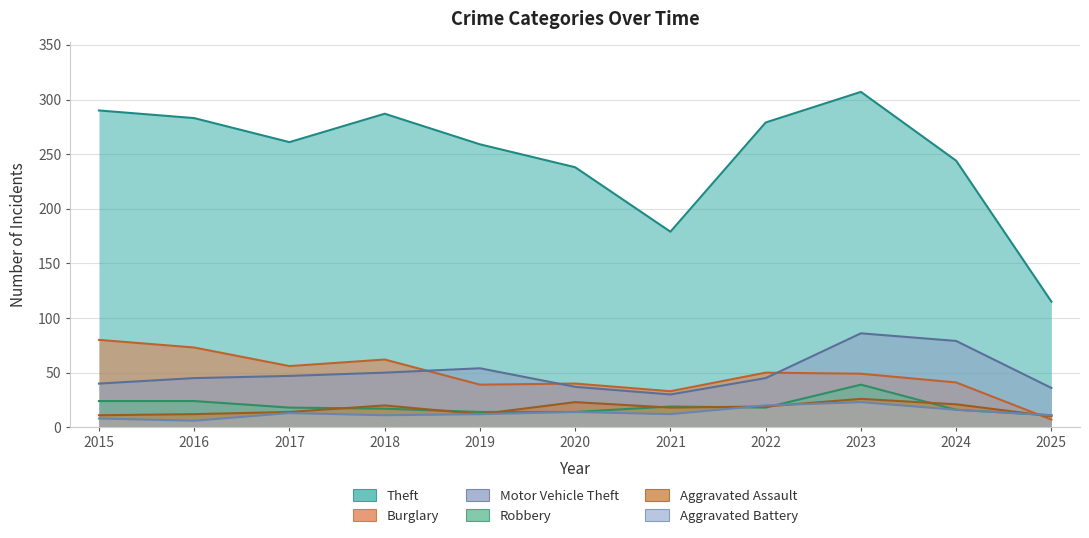

Is the value of Burglary at 2019 greater than the value of Aggravated Battery at 2019?

Yes